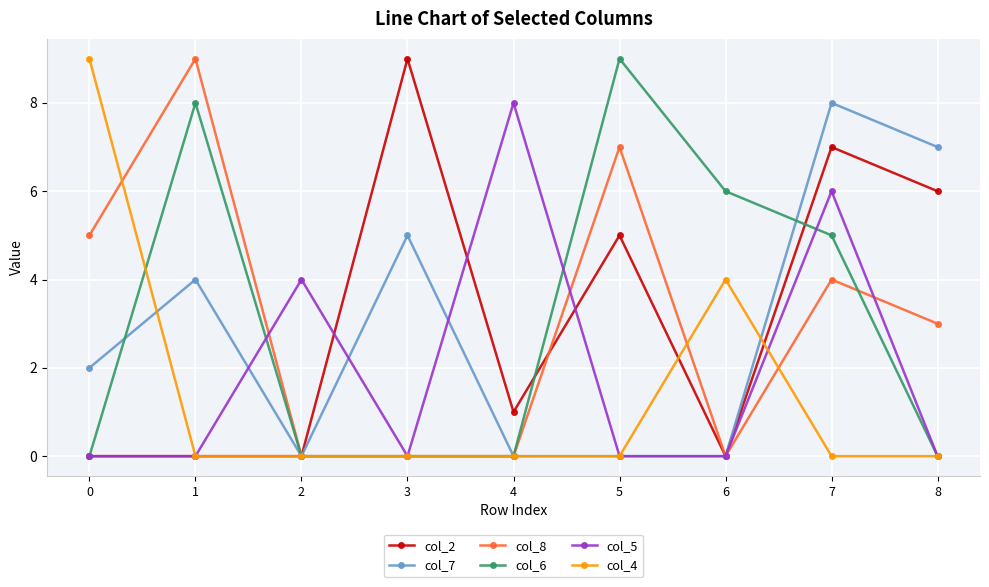

Is the value of col_8 at 0 greater than the value of col_2 at 6?

Yes